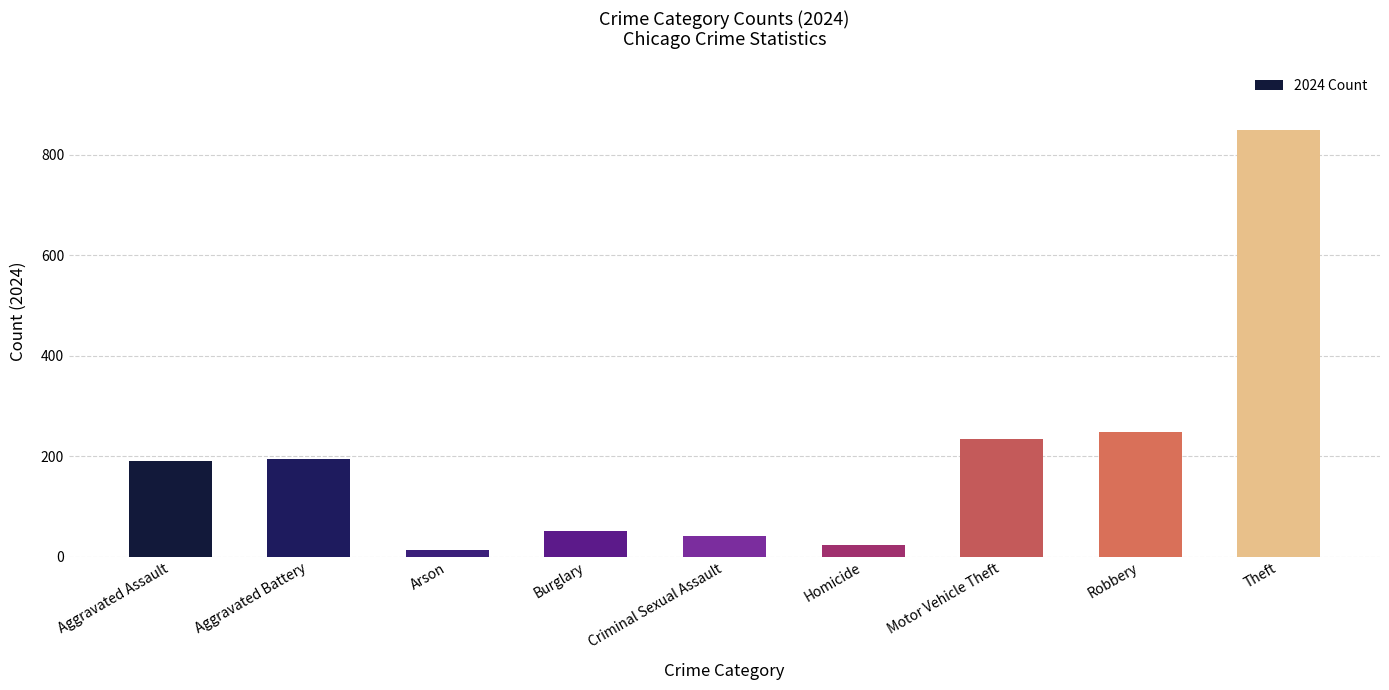

Between Aggravated Battery and Theft, which is larger?

Theft